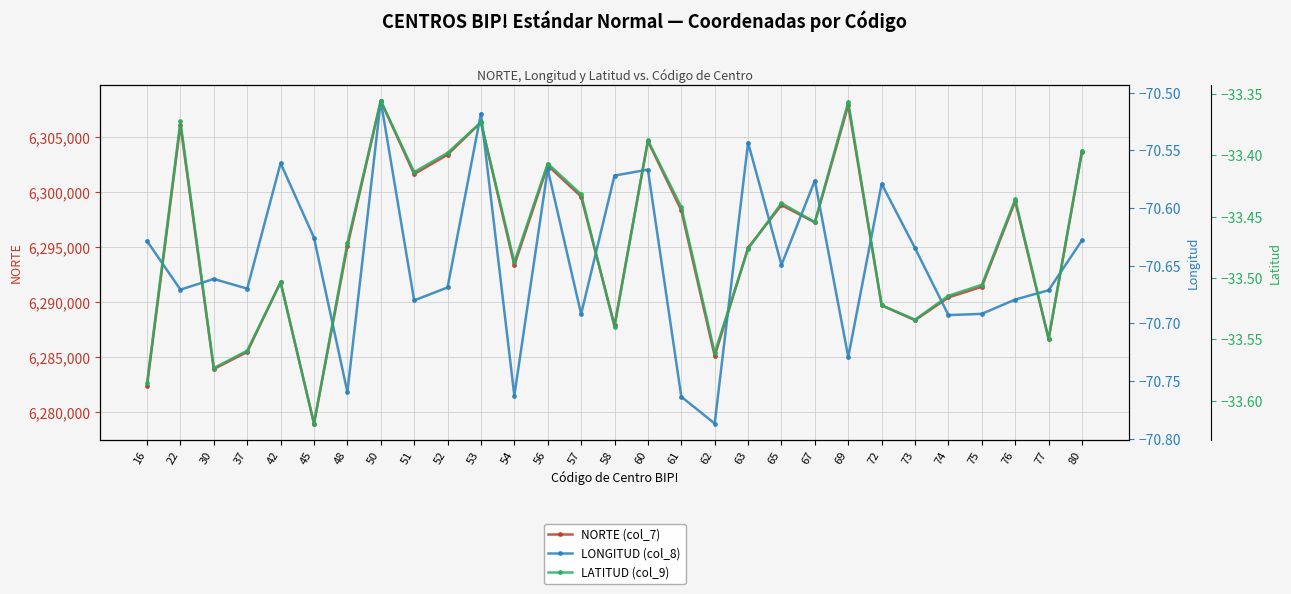

How many distinct data groups are displayed?

3